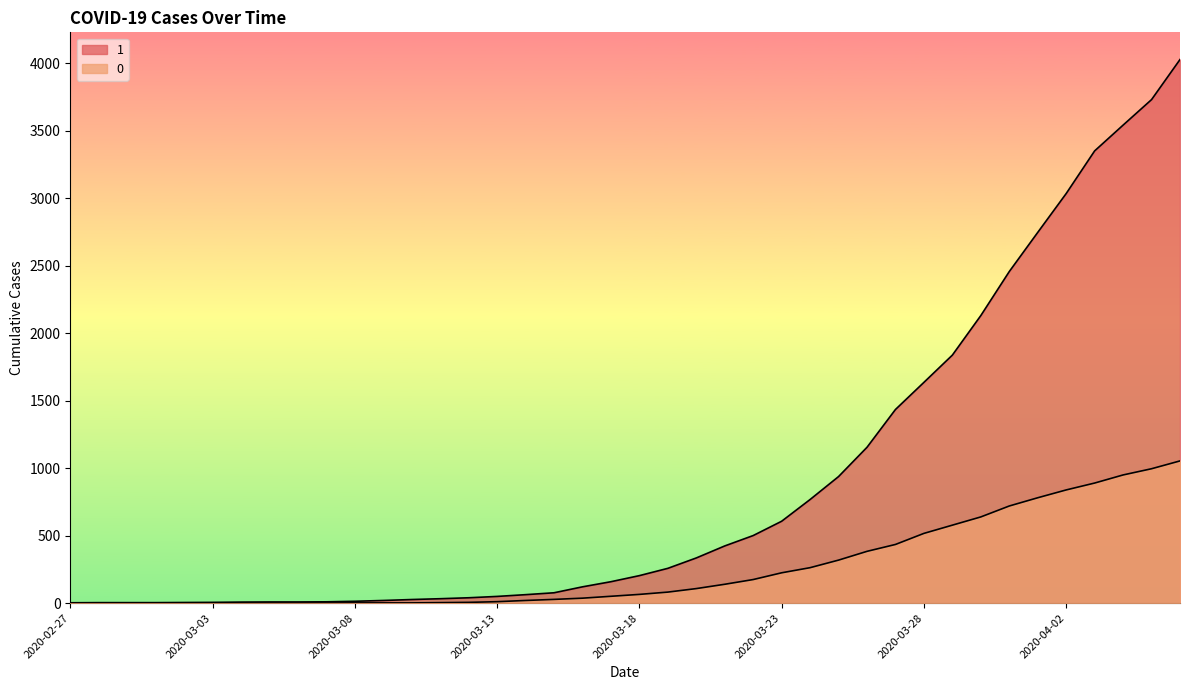

True or false: 1 and 0 cross at least once.

False